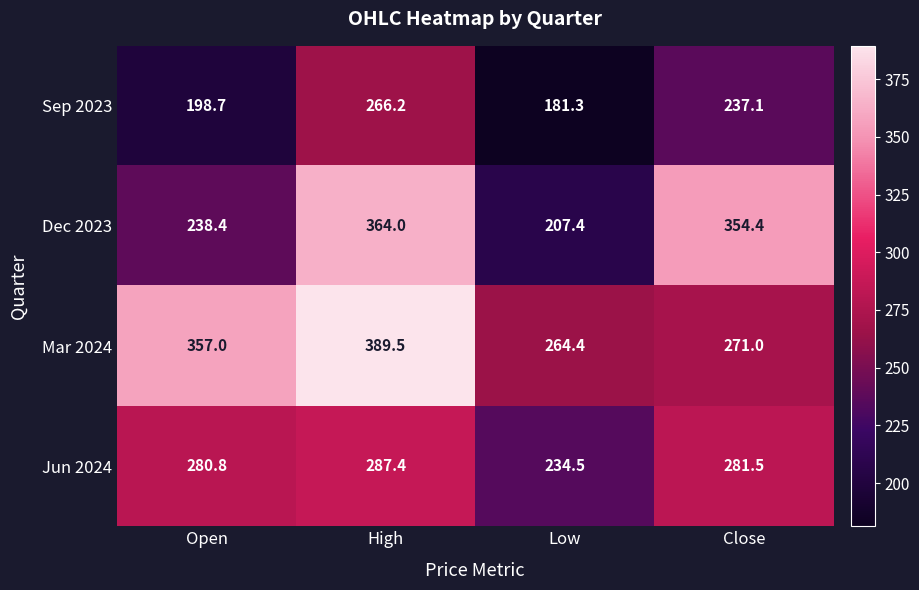

What is the approximate value of Dec 2023 at Low?

207.4